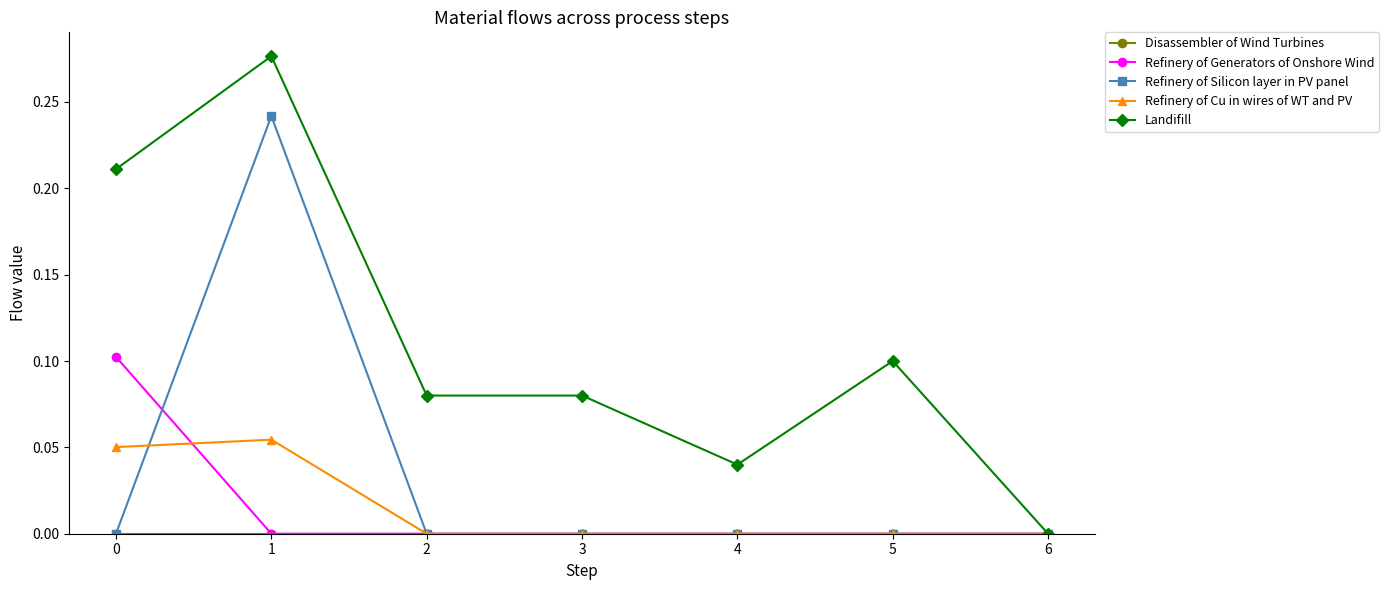

Which series has the largest range (max minus min)?

Landifill